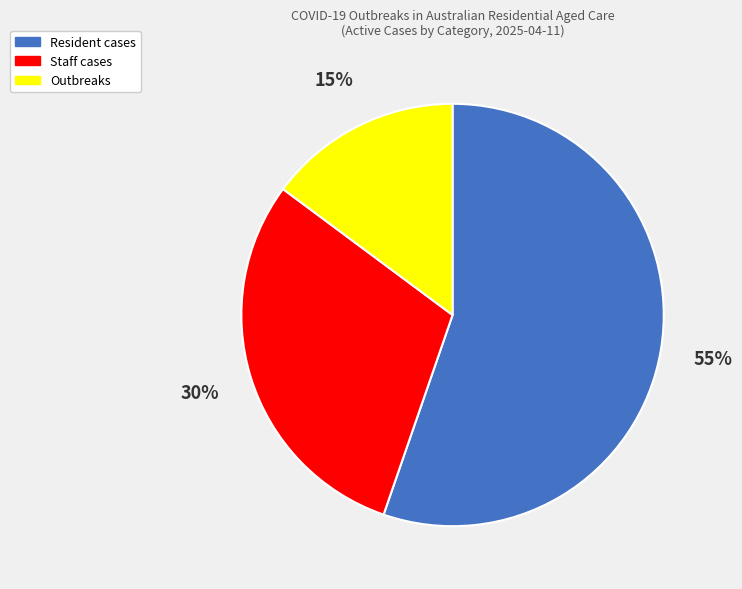

The Outbreaks slice represents 15% of the pie. True or false?

True